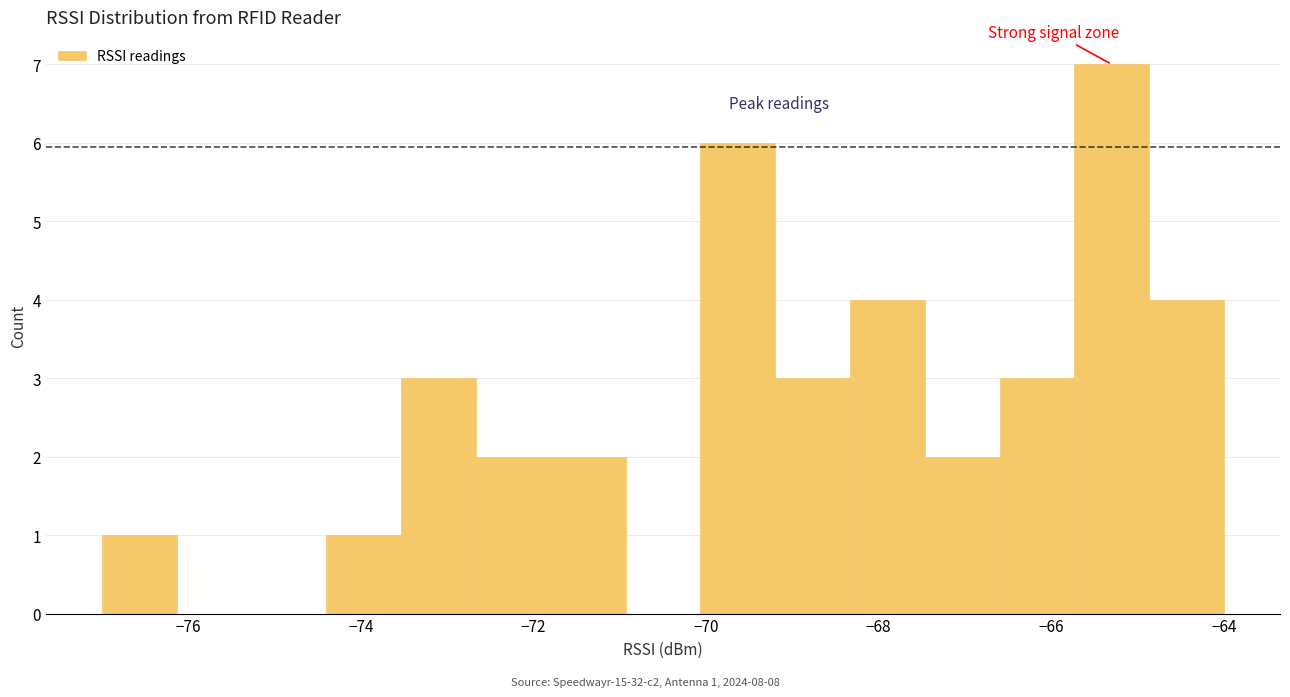

Over which range of the x-axis is the bar tallest?

-65.8 to -64.8